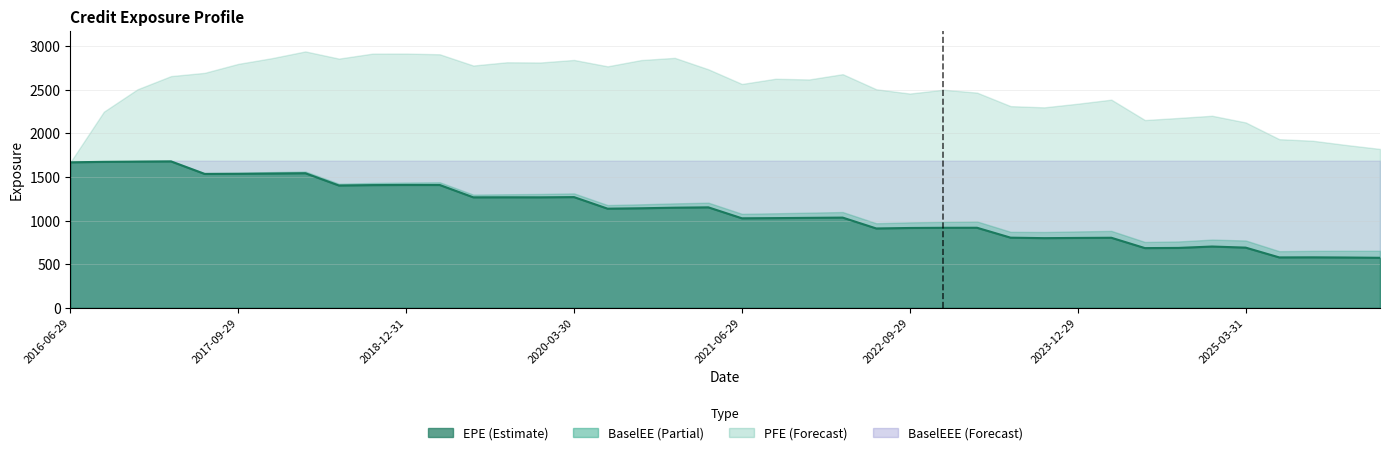

What are all the series names shown in the legend?

EPE, PFE, BaselEE, BaselEEE